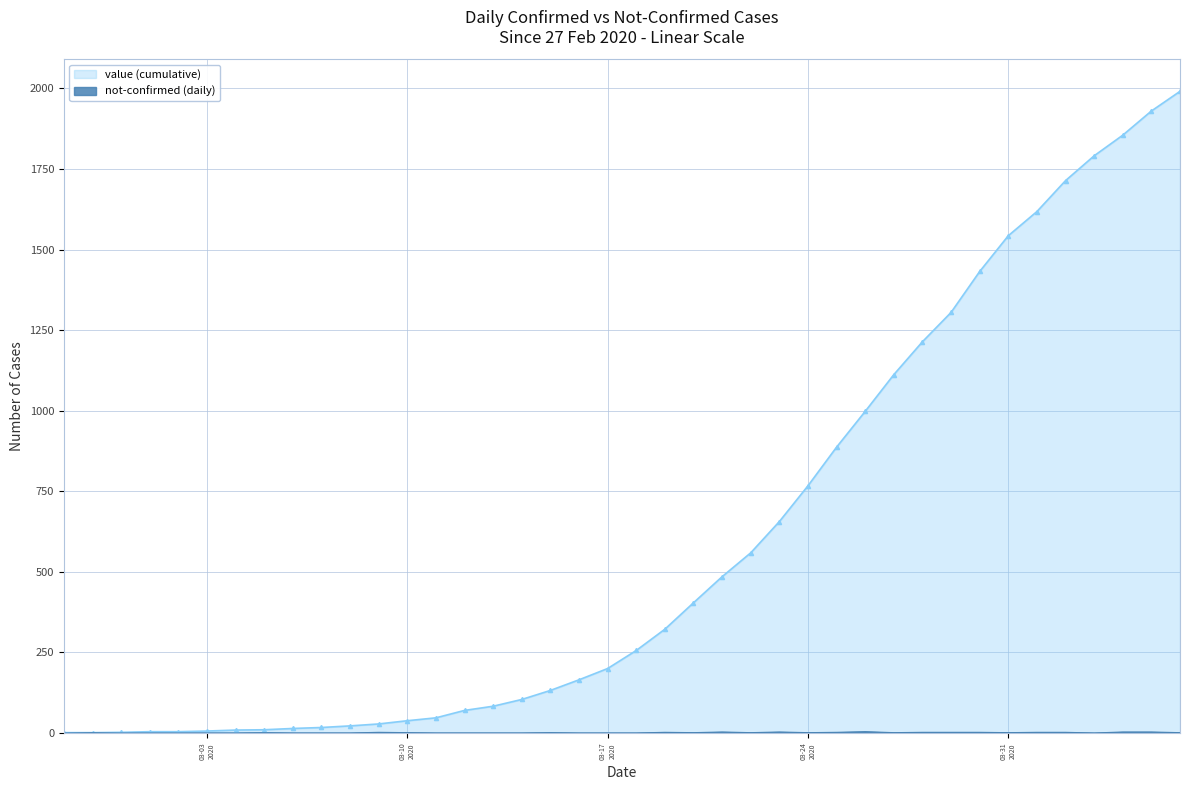

How many positive values are there?

23